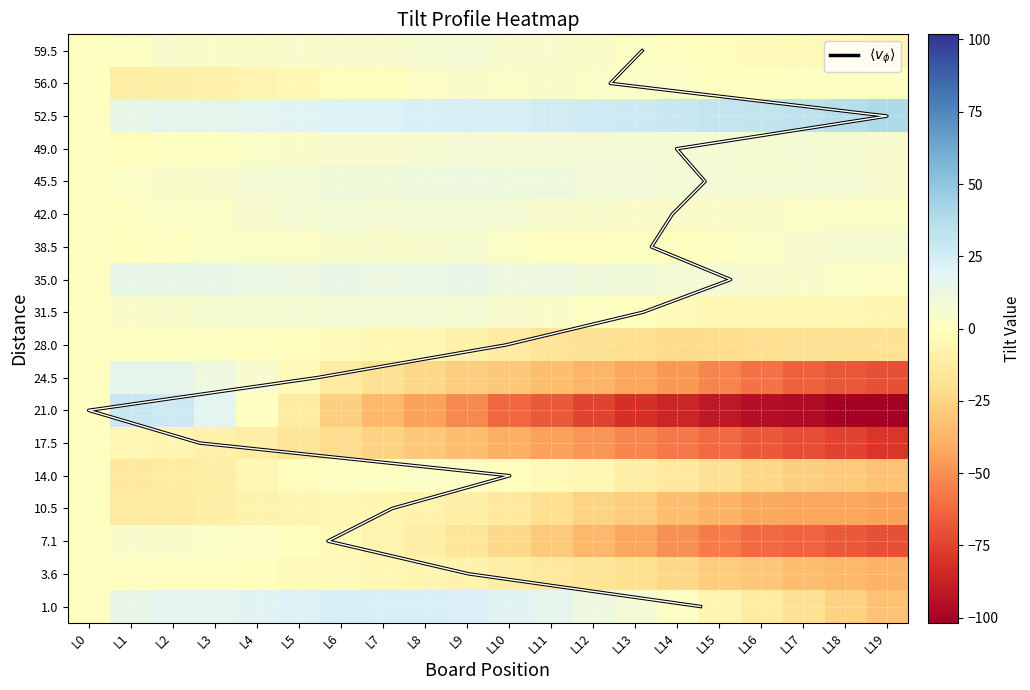

What is the minimum value shown in the chart?

-101.8